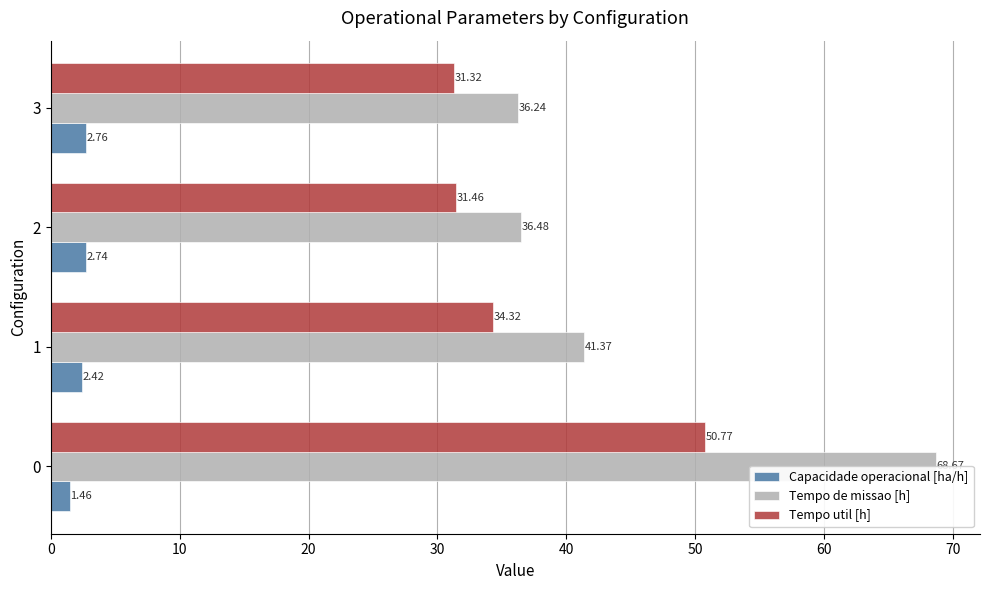

What is the difference between the maximum and minimum values in the Tempo de missao [h] series?

32.4